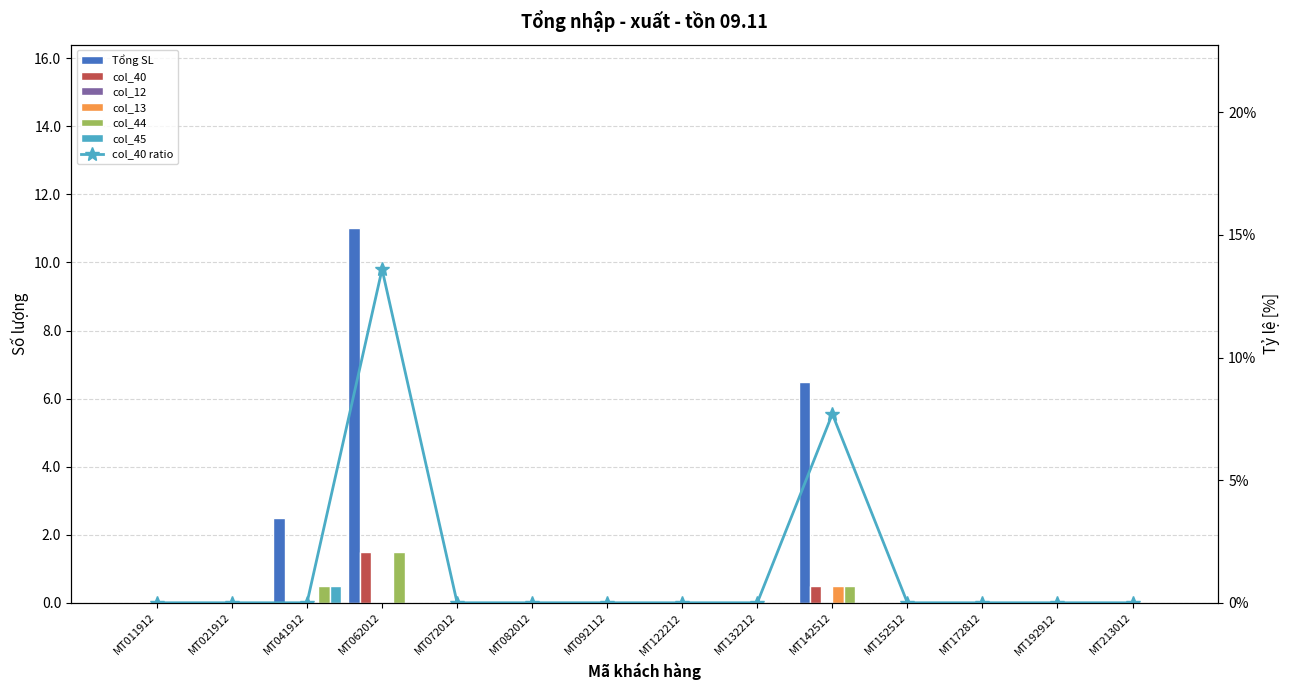

Is it true that col_13 equals 0.3 at MT072012?

False